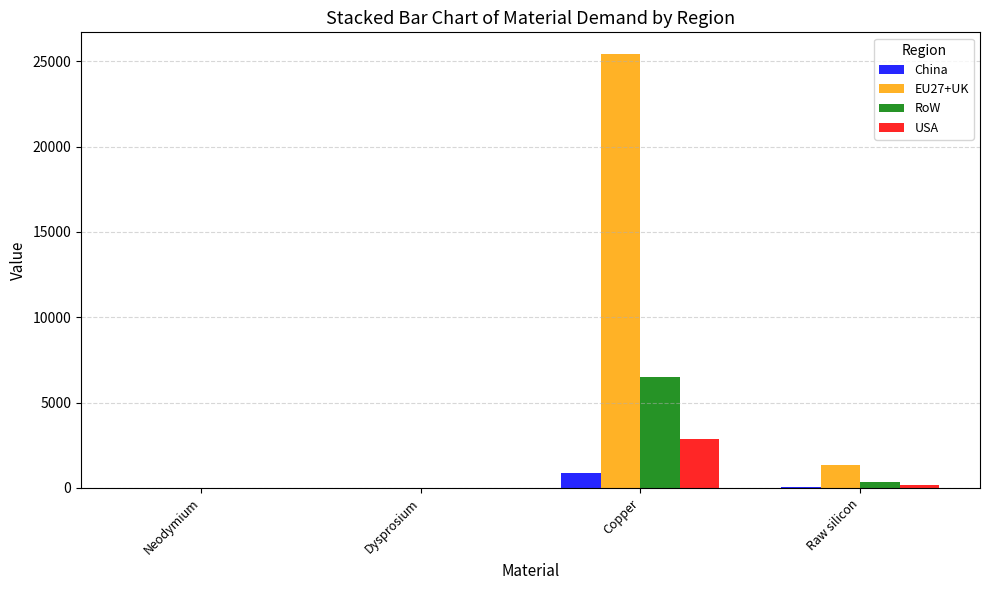

What is the sum of all China values?

928.8